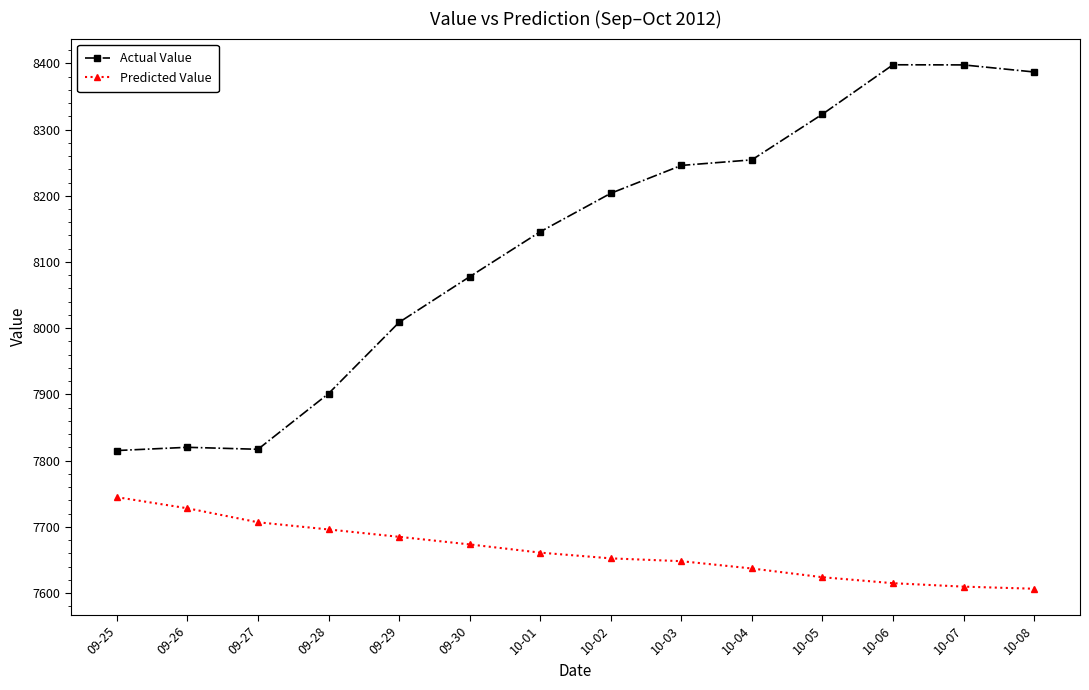

The value of Actual Value at 09-30 is 8077.7. True or false?

True